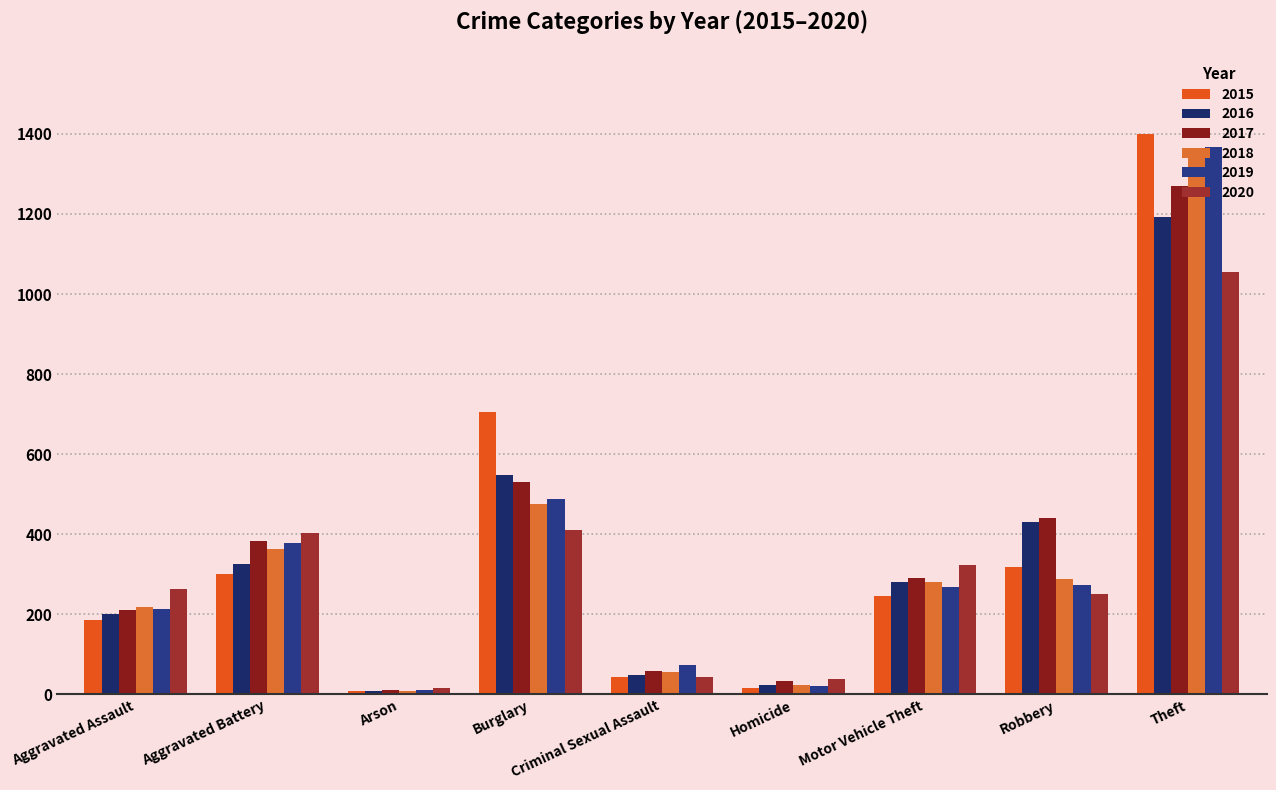

What is the label of the 9th bar from the right?

Aggravated Assault